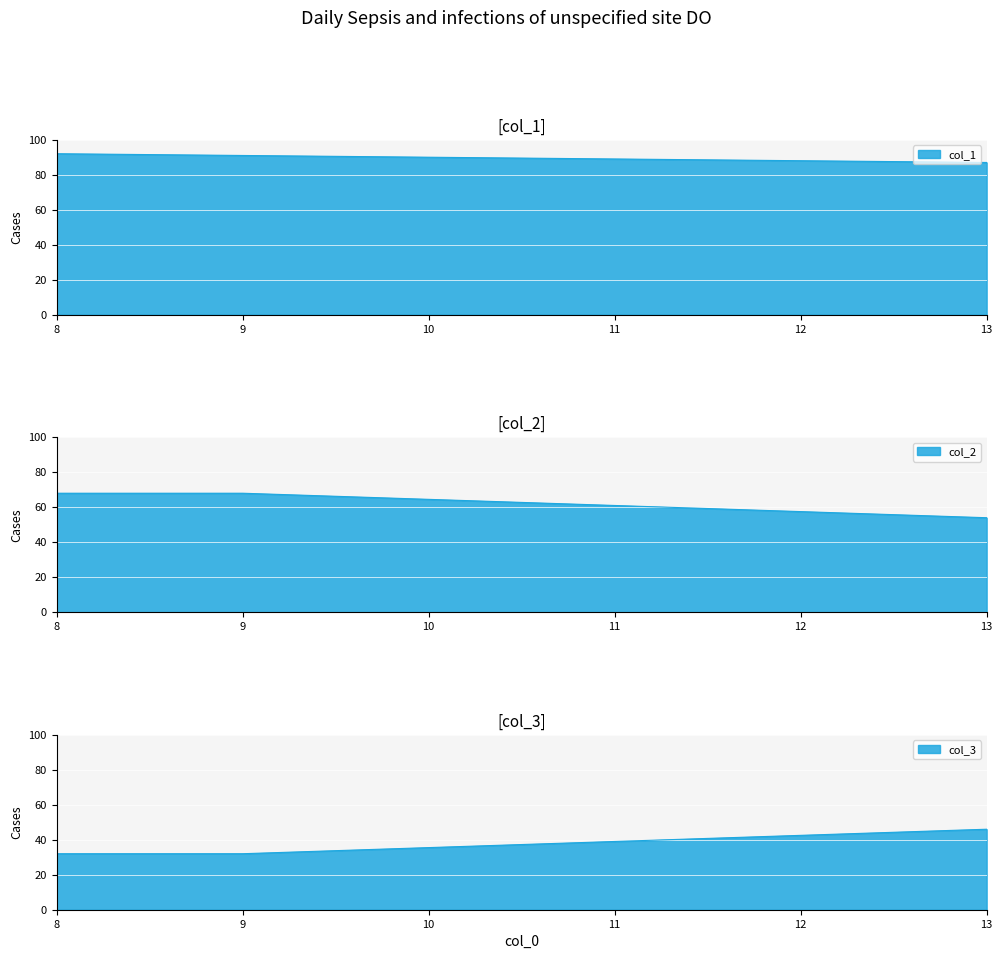

What is the sum of the col_3 values at 9 and 13?

78